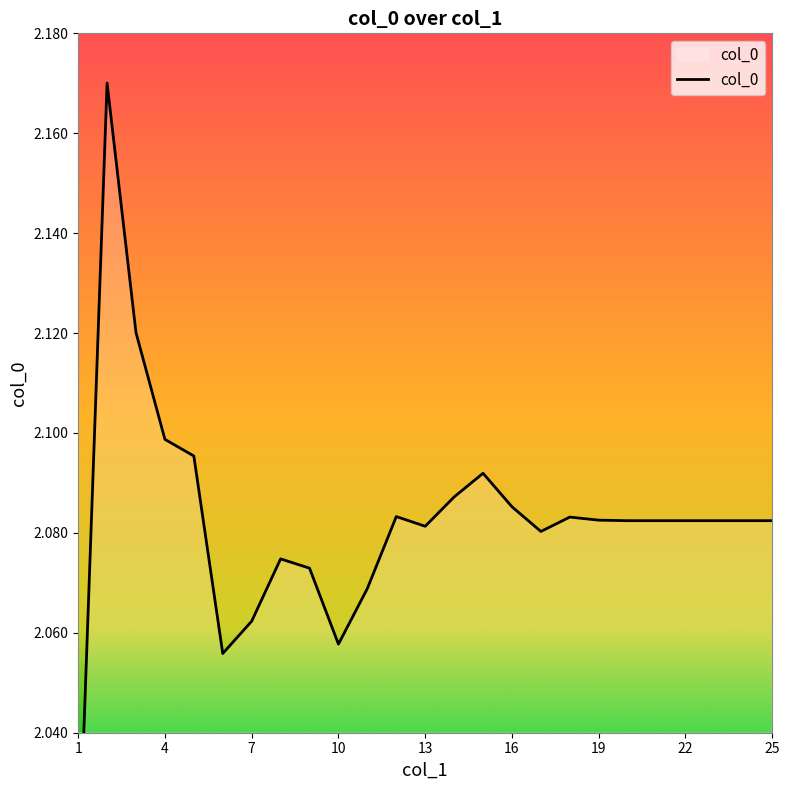

True or false: there are more than 2 points higher than both neighbors.

True